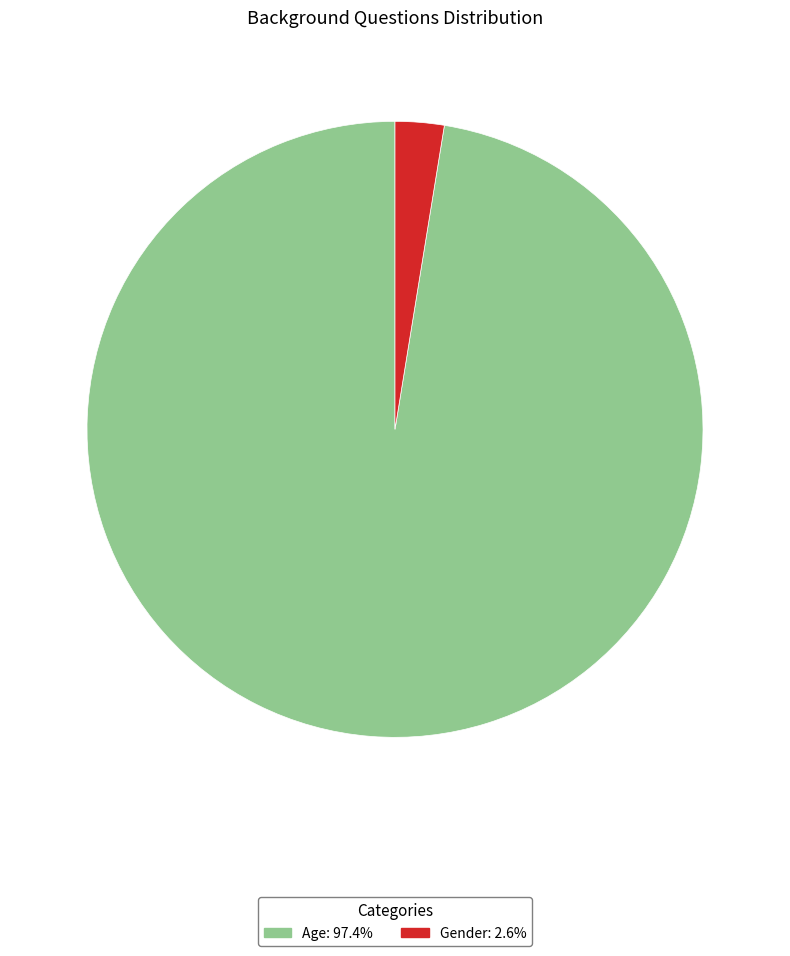

Combined, do Age and Gender account for over 50%?

Yes